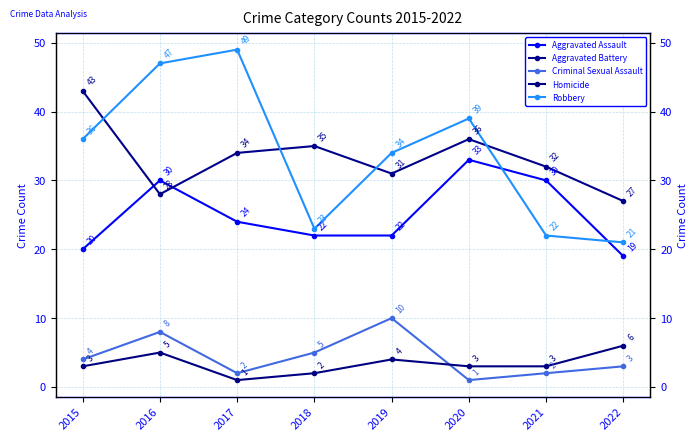

The Aggravated Assault series shows 12 at 2020. True or false?

False